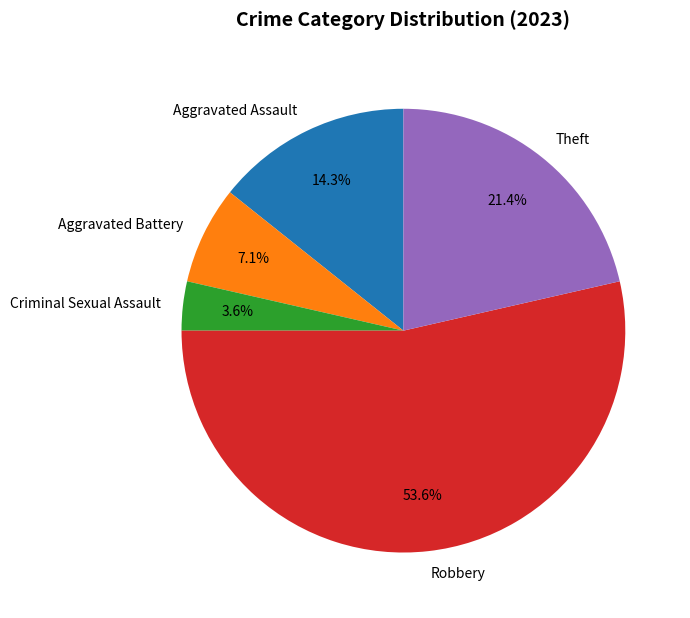

Is it true that Aggravated Battery is 7% of the pie?

True